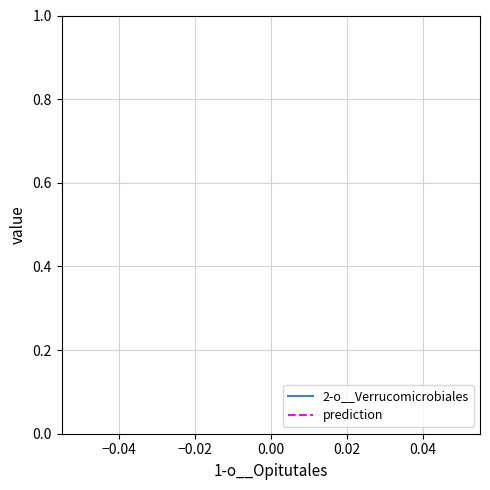

Which series has the largest range (max minus min)?

2-o__Verrucomicrobiales